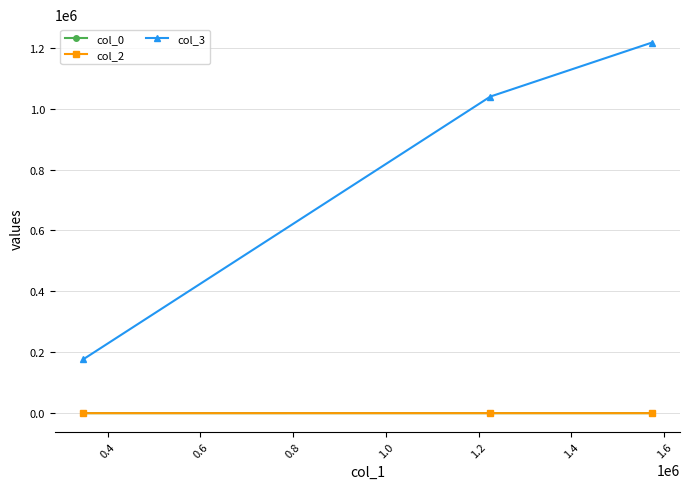

Which series has the largest range (max minus min)?

col_3